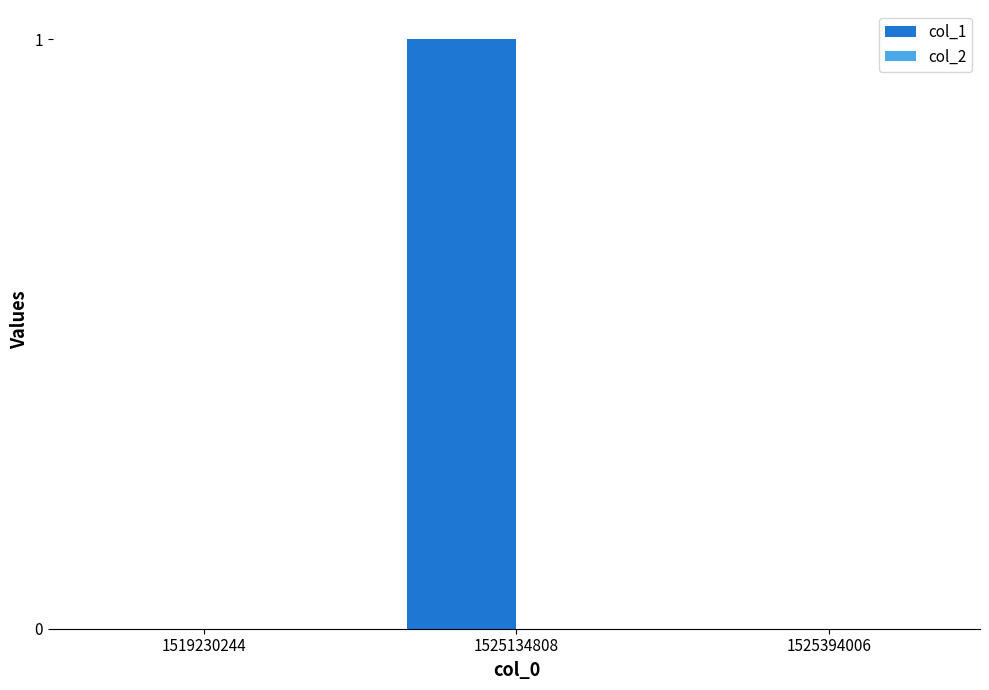

Are the bars horizontal?

No